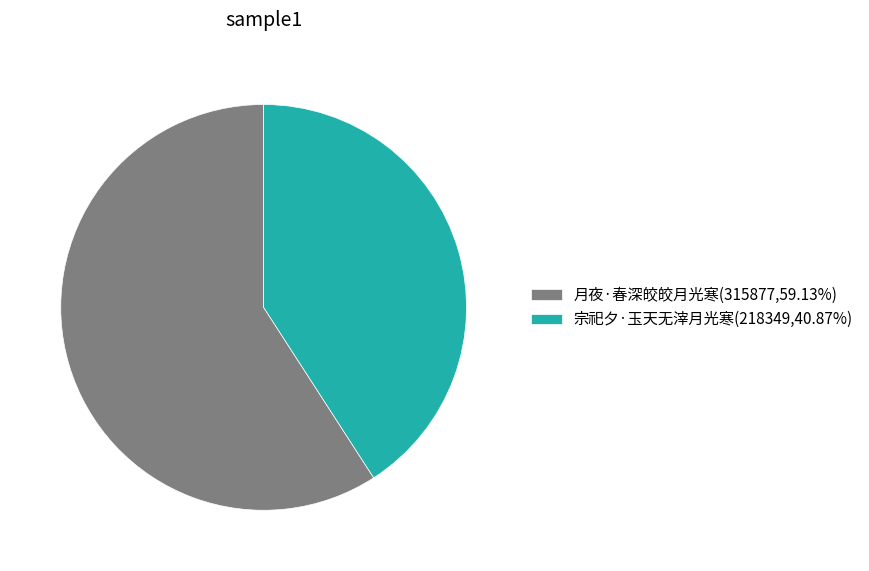

Which category has the biggest portion of the pie?

月夜·春深皎皎月光寒